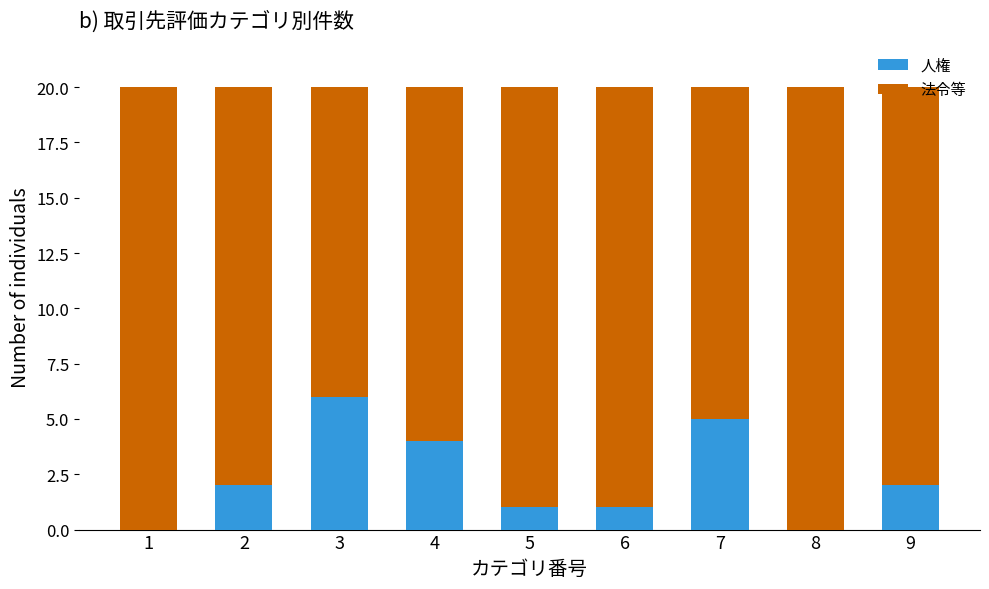

What are all the series names shown in the legend?

人権, 法令等